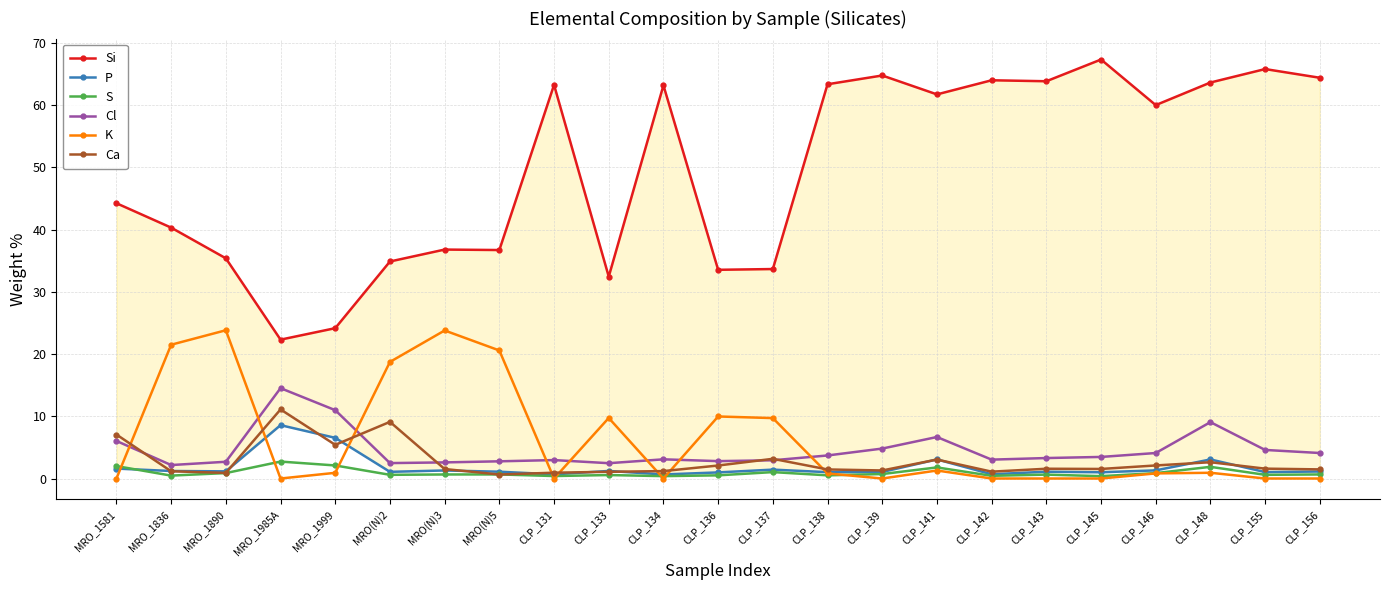

True or false: S and Si intersect in this chart.

False